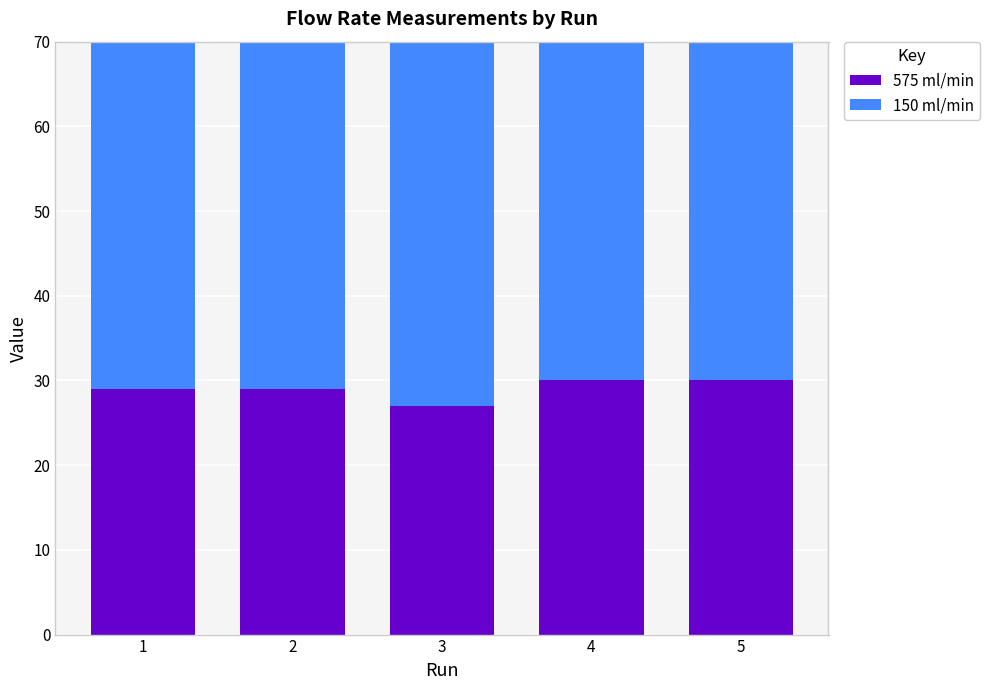

At how many categories does at least one series exceed 27?

5